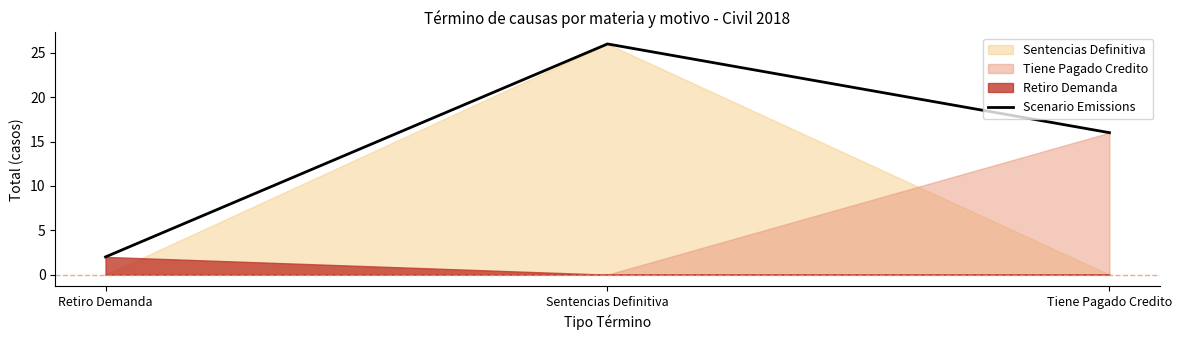

What is the change in value from Retiro Demanda to Sentencias Definitiva?

+24